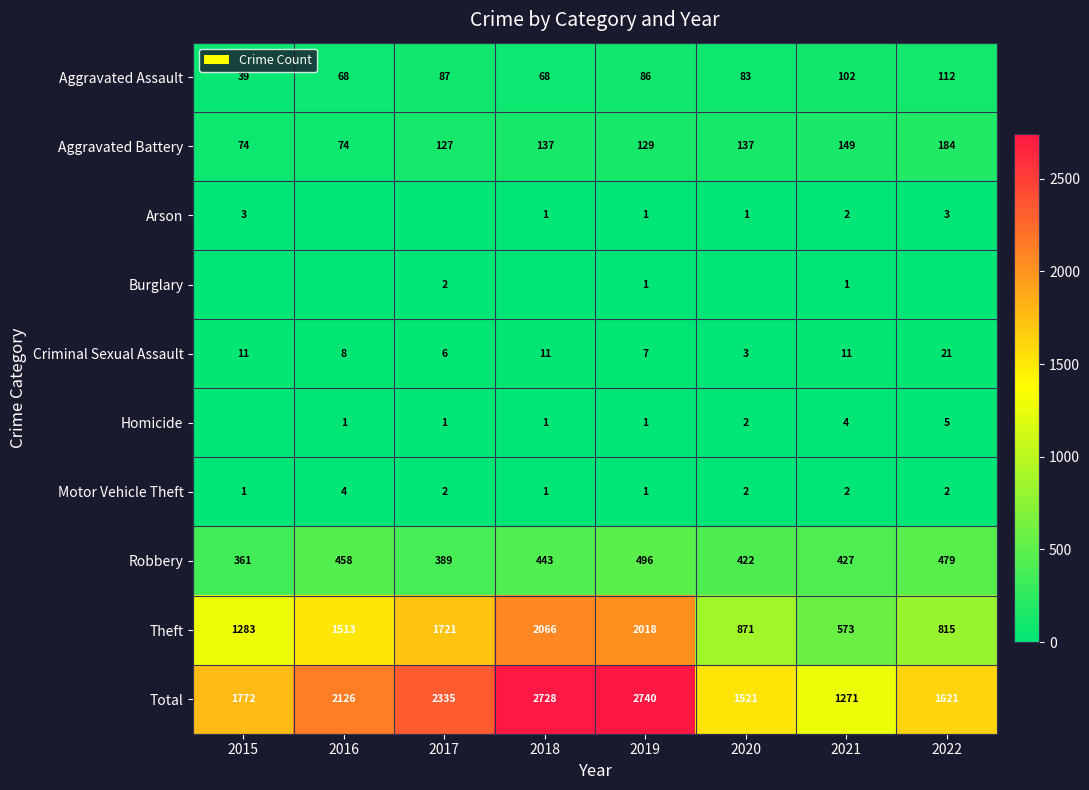

Is the value of Motor Vehicle Theft at 2016 greater than the value of Criminal Sexual Assault at 2020?

Yes